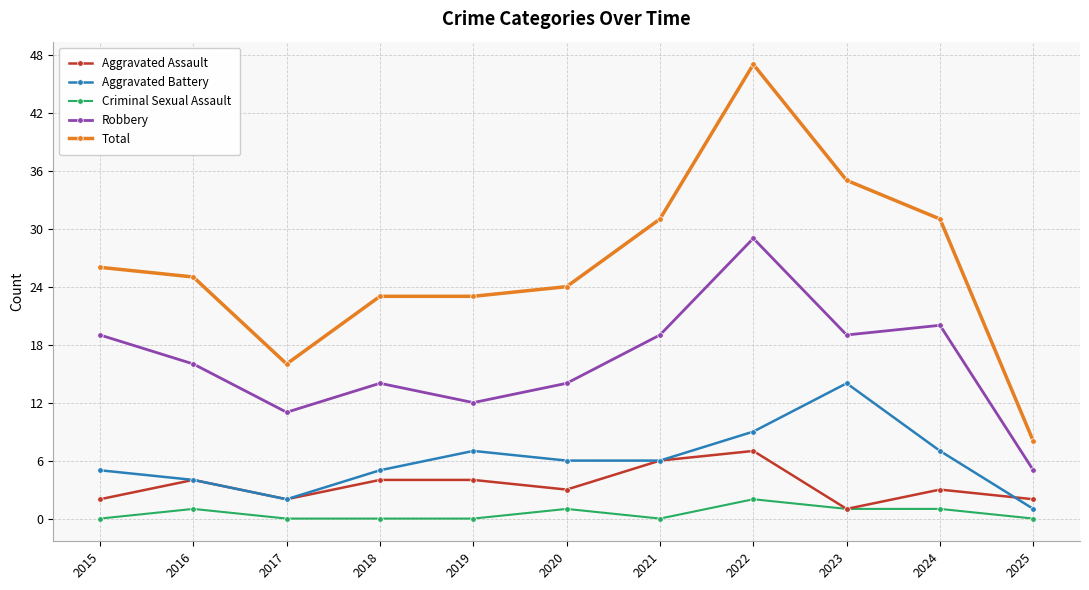

List the series in order of their peak value, highest first.

Total, Robbery, Aggravated Battery, Aggravated Assault, Criminal Sexual Assault